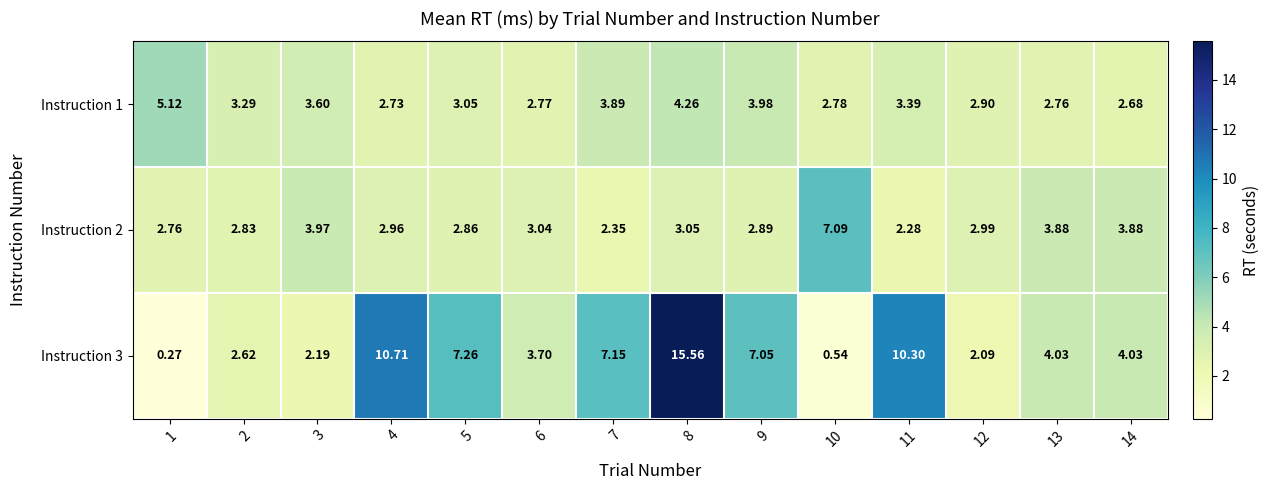

What is the spread (max minus min) of values at 13?

1.3